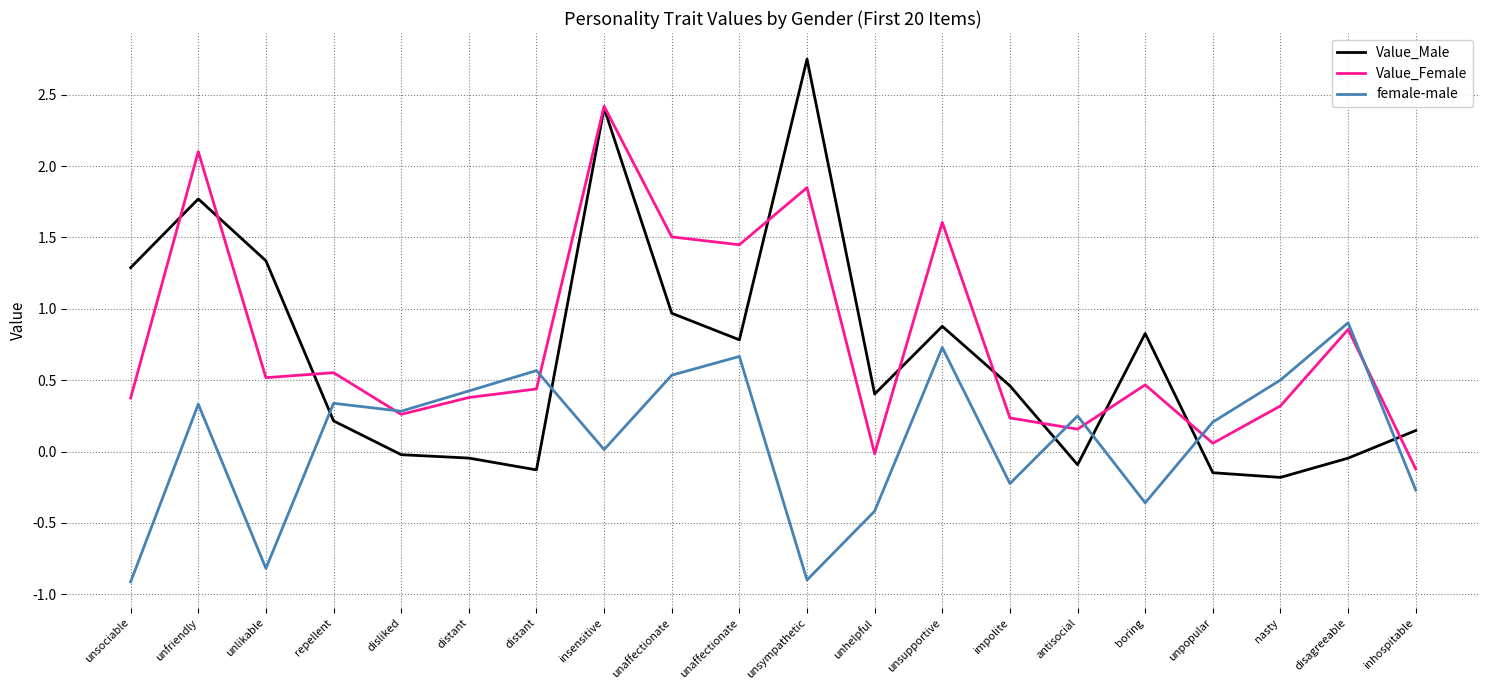

Reading left to right, list all the values displayed in this chart.

Value_Male: unsociable=1.3	unfriendly=1.8	unlikable=1.3	repellent=0.2	disliked=-0.0	distant=-0.0	distant=-0.1	insensitive=2.4	unaffectionate=1.0	unaffectionate=0.8	unsympathetic=2.7	unhelpful=0.4	unsupportive=0.9	impolite=0.5	antisocial=-0.1	boring=0.8	unpopular=-0.1	nasty=-0.2	disagreeable=-0.0	inhospitable=0.1
Value_Female: unsociable=0.4	unfriendly=2.1	unlikable=0.5	repellent=0.6	disliked=0.3	distant=0.4	distant=0.4	insensitive=2.4	unaffectionate=1.5	unaffectionate=1.4	unsympathetic=1.8	unhelpful=-0.0	unsupportive=1.6	impolite=0.2	antisocial=0.2	boring=0.5	unpopular=0.1	nasty=0.3	disagreeable=0.9	inhospitable=-0.1
female-male: unsociable=-0.9	unfriendly=0.3	unlikable=-0.8	repellent=0.3	disliked=0.3	distant=0.4	distant=0.6	insensitive=0.0	unaffectionate=0.5	unaffectionate=0.7	unsympathetic=-0.9	unhelpful=-0.4	unsupportive=0.7	impolite=-0.2	antisocial=0.2	boring=-0.4	unpopular=0.2	nasty=0.5	disagreeable=0.9	inhospitable=-0.3